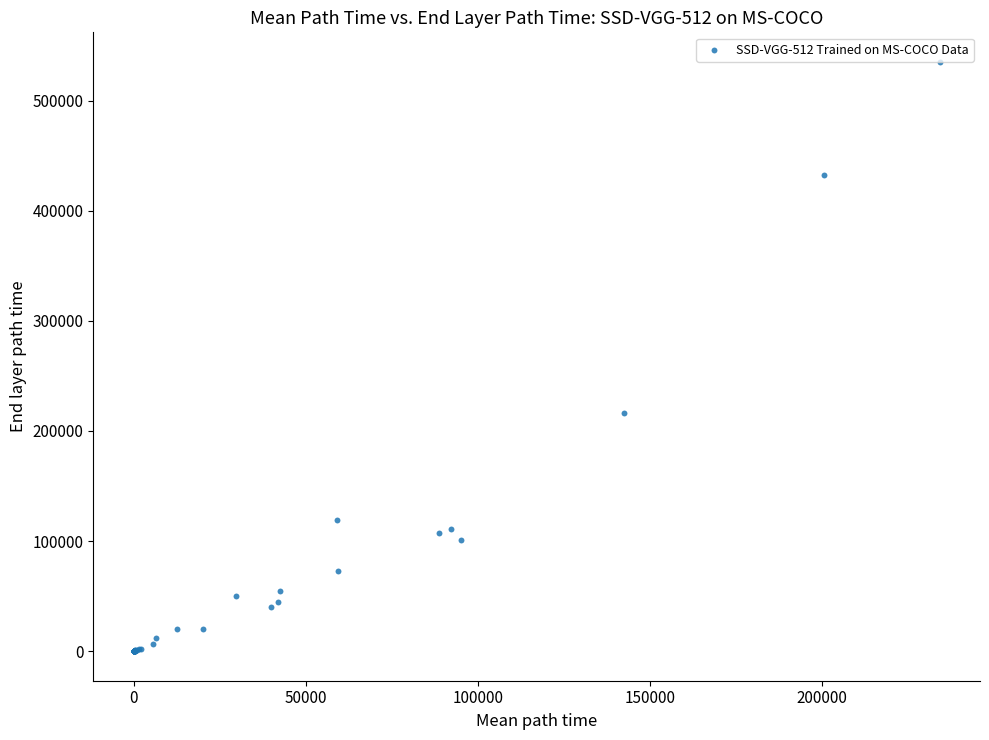

What Y value in the scatter plot is closest to 267592?

216397